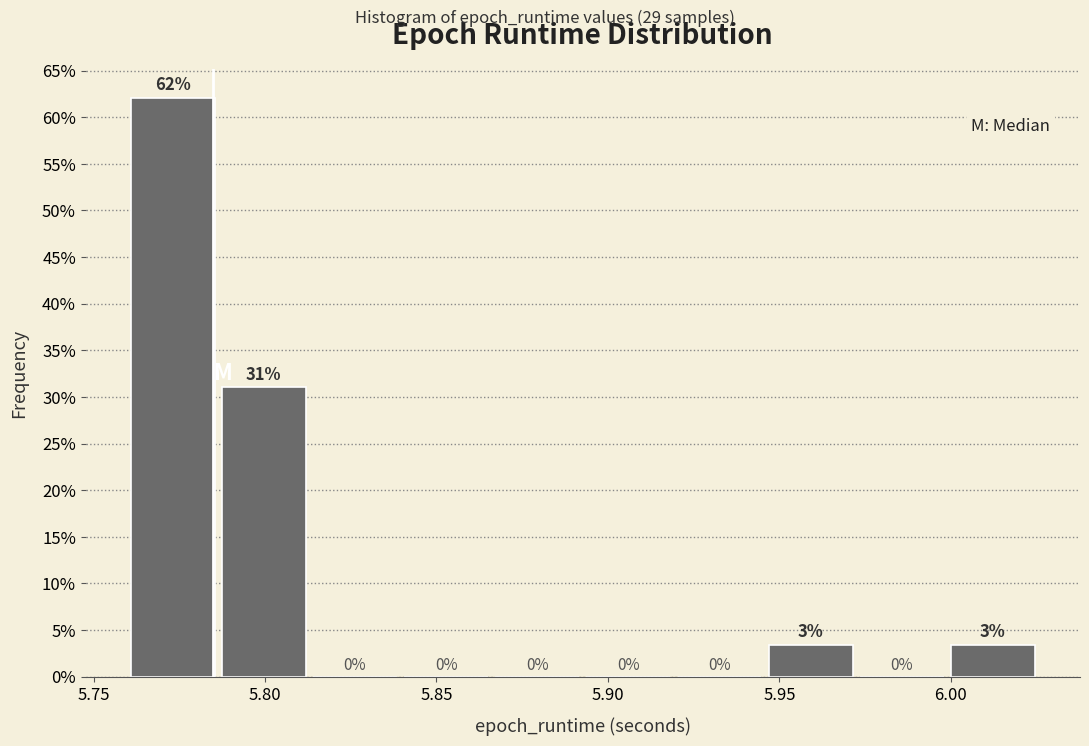

Over which range of the x-axis is the bar tallest?

5.760 to 5.785